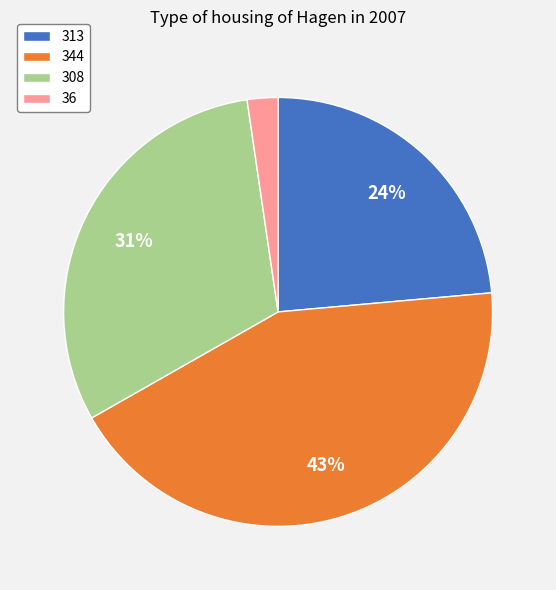

Is it true that 308 is 31% of the pie?

True